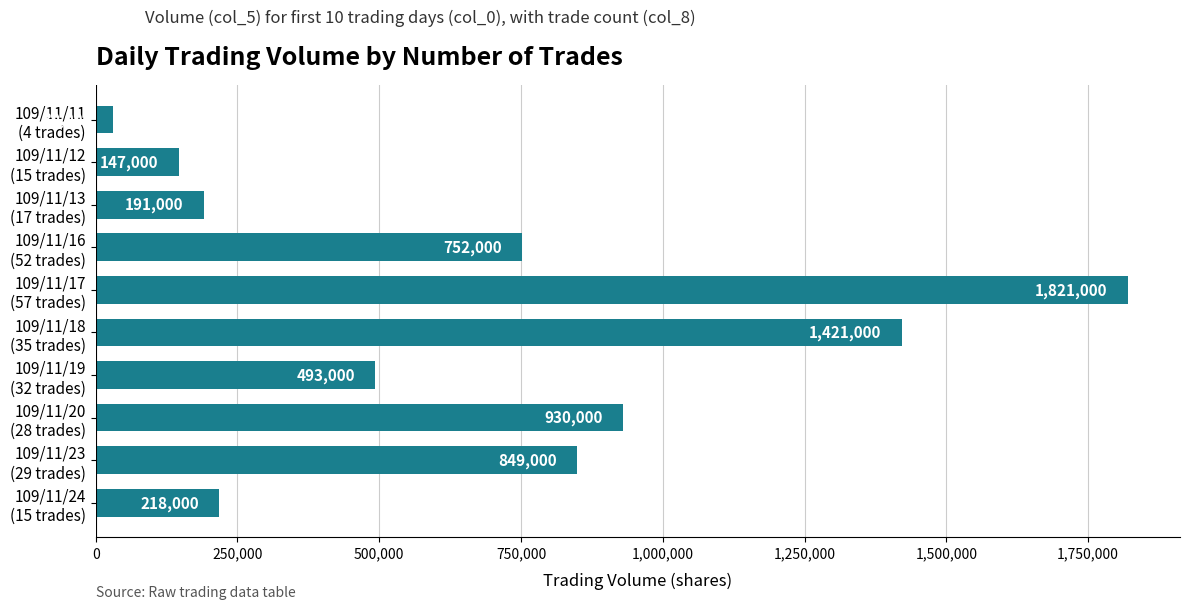

What is the value of the 10th bar from the top?

218000